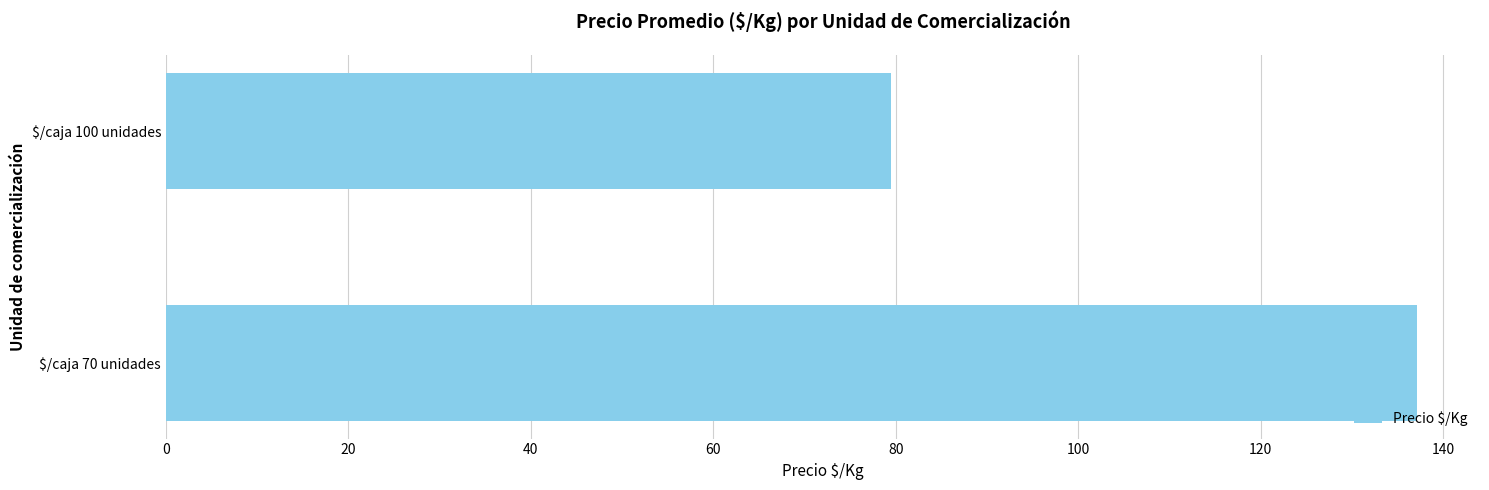

Reading top to bottom, list all the values displayed in this chart.

79.5	137.2